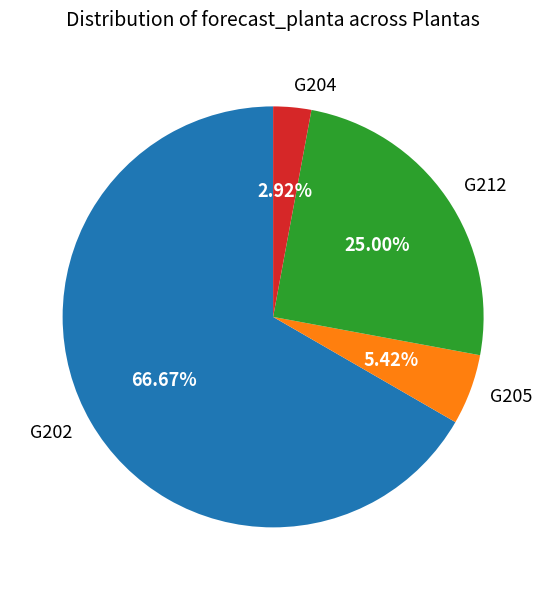

Rank the categories by value from highest to lowest.

G202, G212, G205, G204